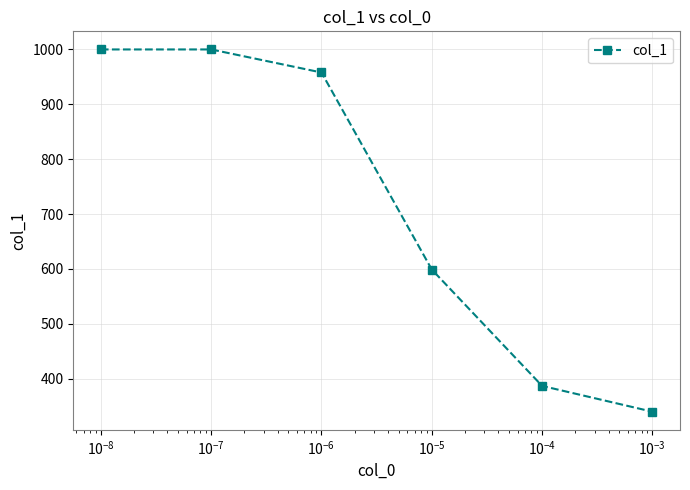

Reading left to right, what are all the values shown in this chart?

1000	1000	958	599	387	340